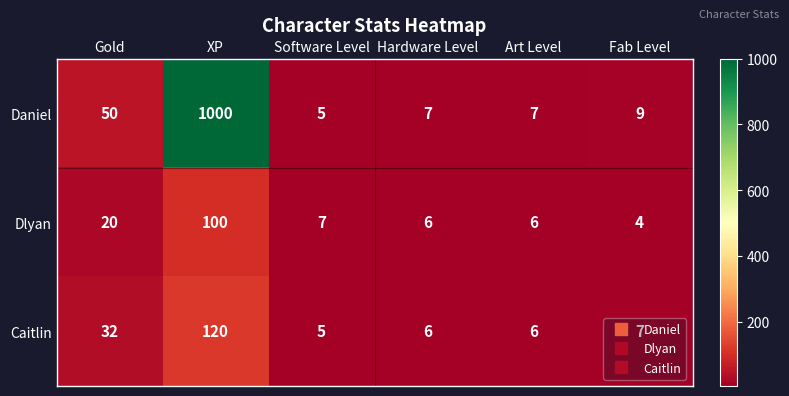

Rank the series by their maximum value, from highest to lowest.

Daniel, Caitlin, Dlyan